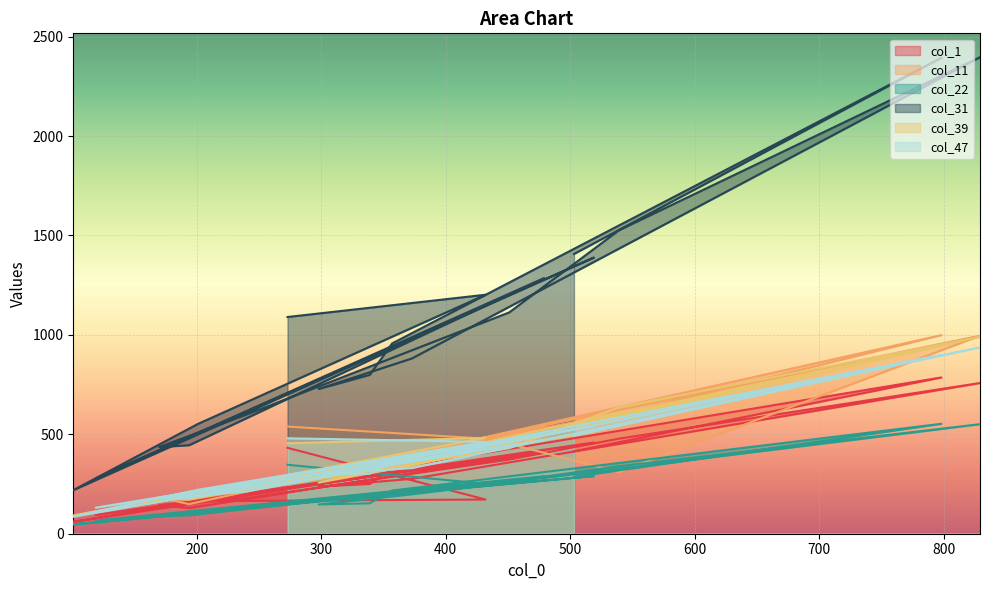

Is the value of col_1 at 298 greater than the value of col_47 at 432?

No